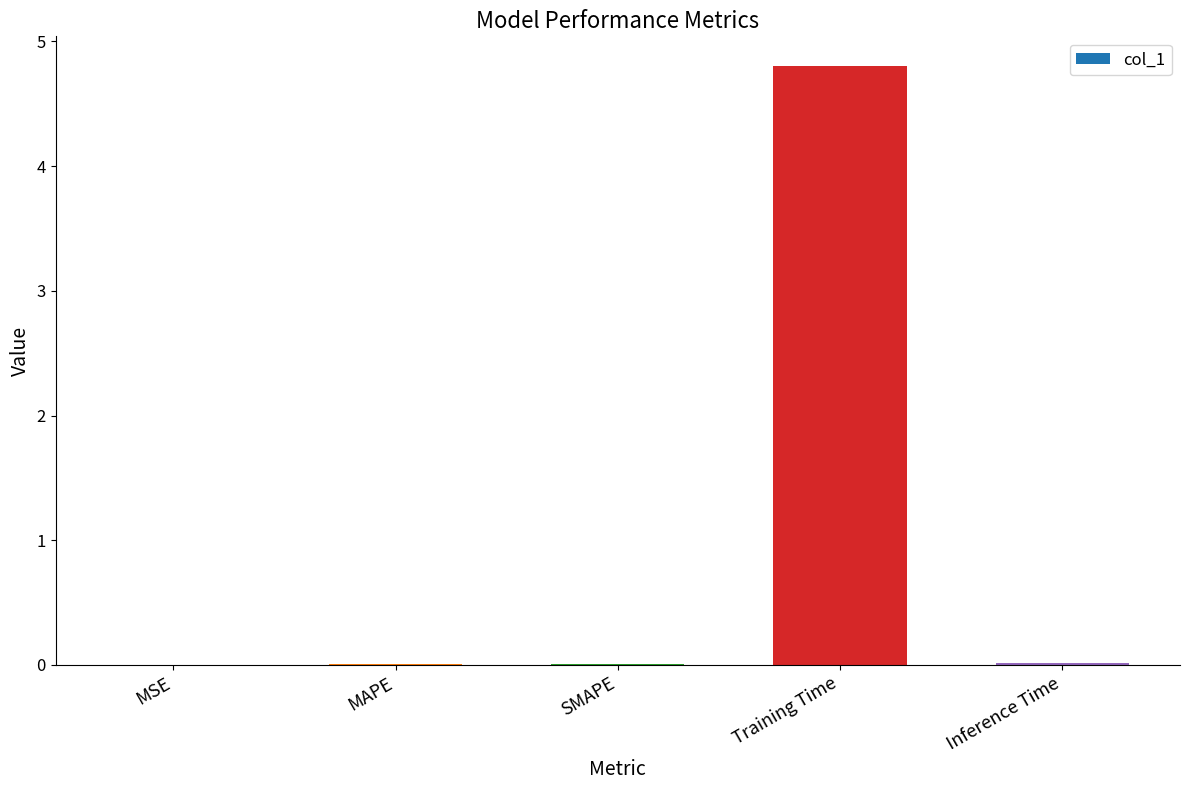

Which category has the highest value across all series?

Training Time